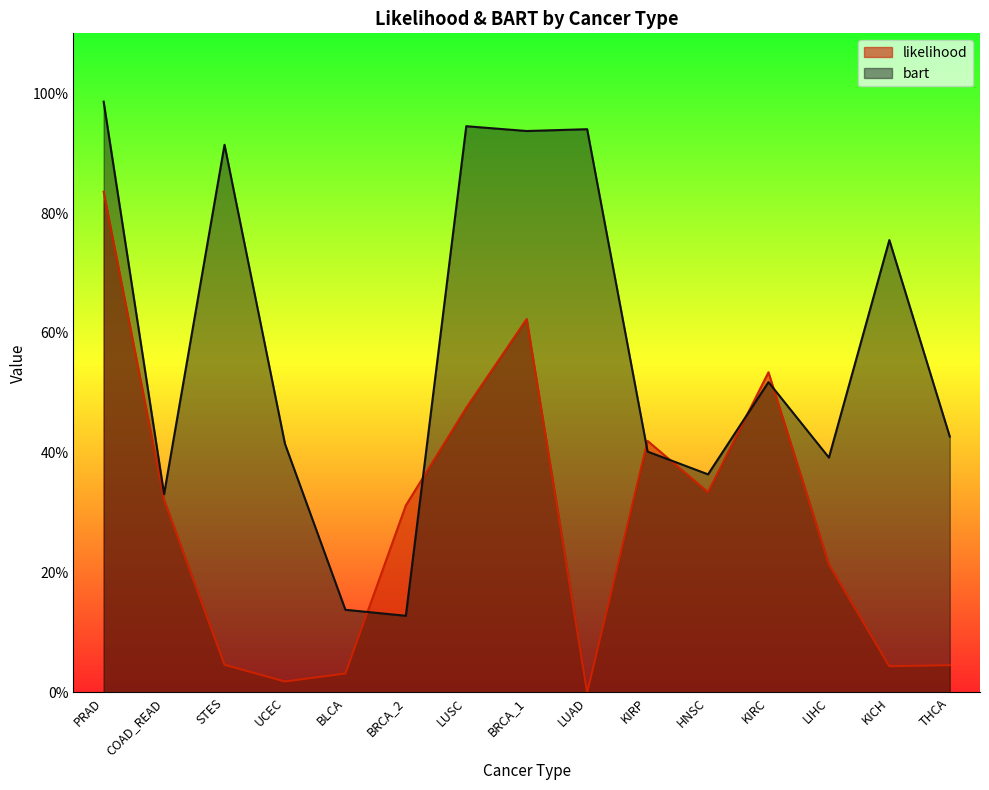

What is the sum of the likelihood values at PRAD and BRCA_1?

1.5